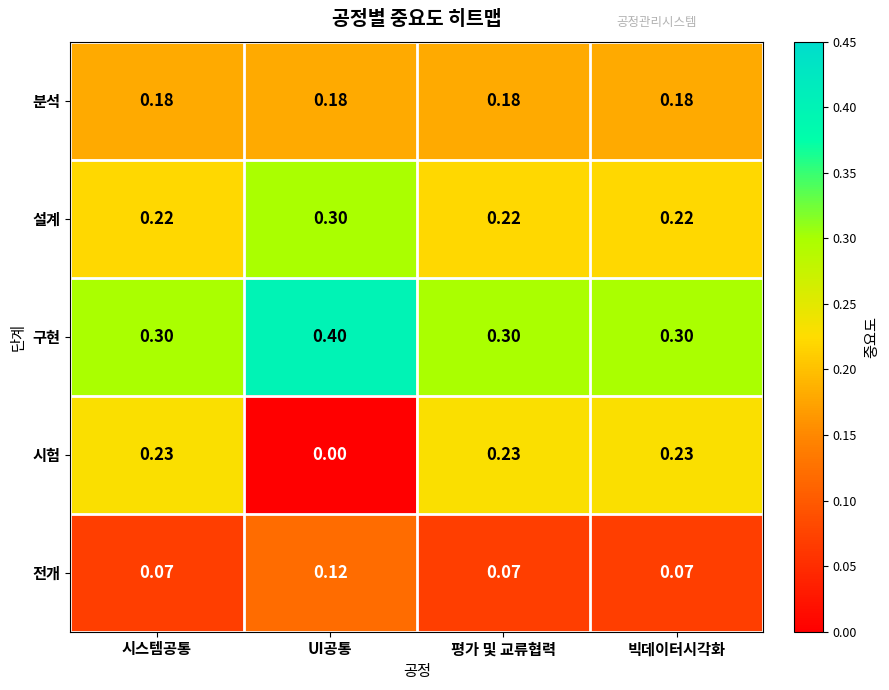

Which series has the largest total across all categories?

구현